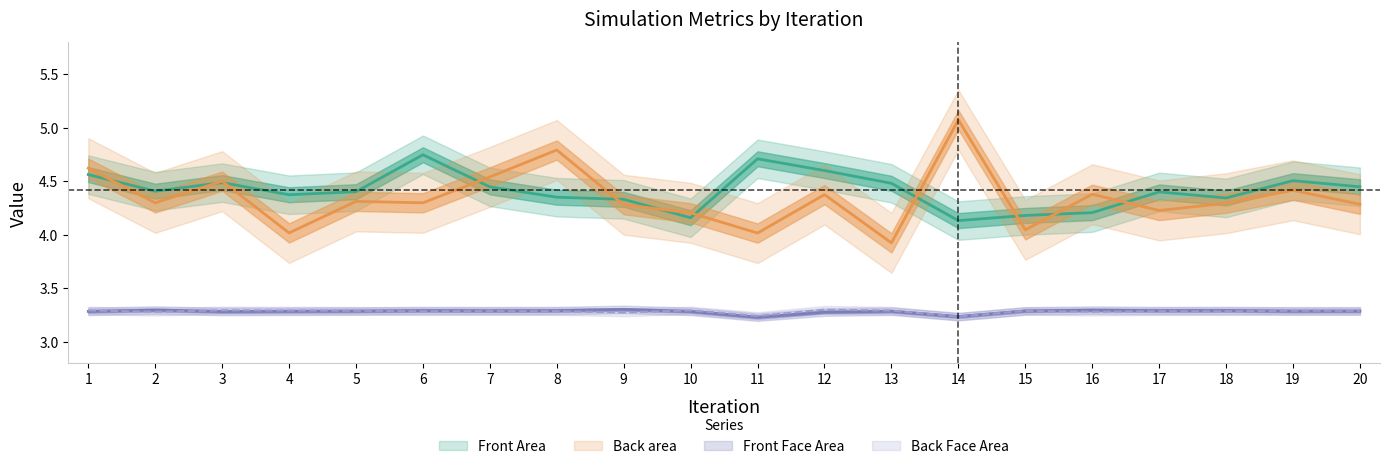

Count the Back Face Area values in the range 3 to 4.

20